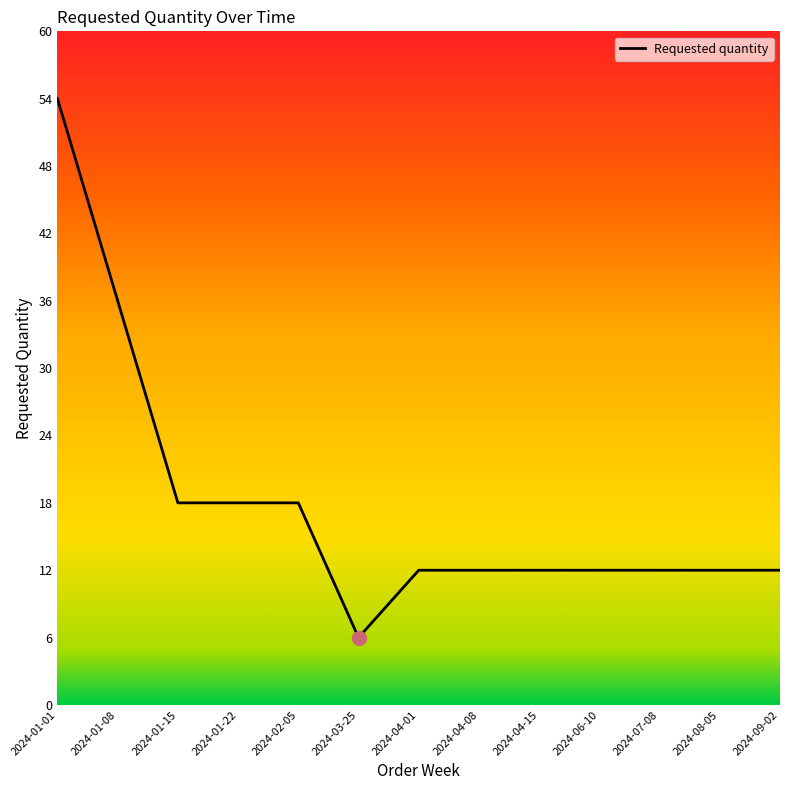

What is the minimum value shown in the chart?

6